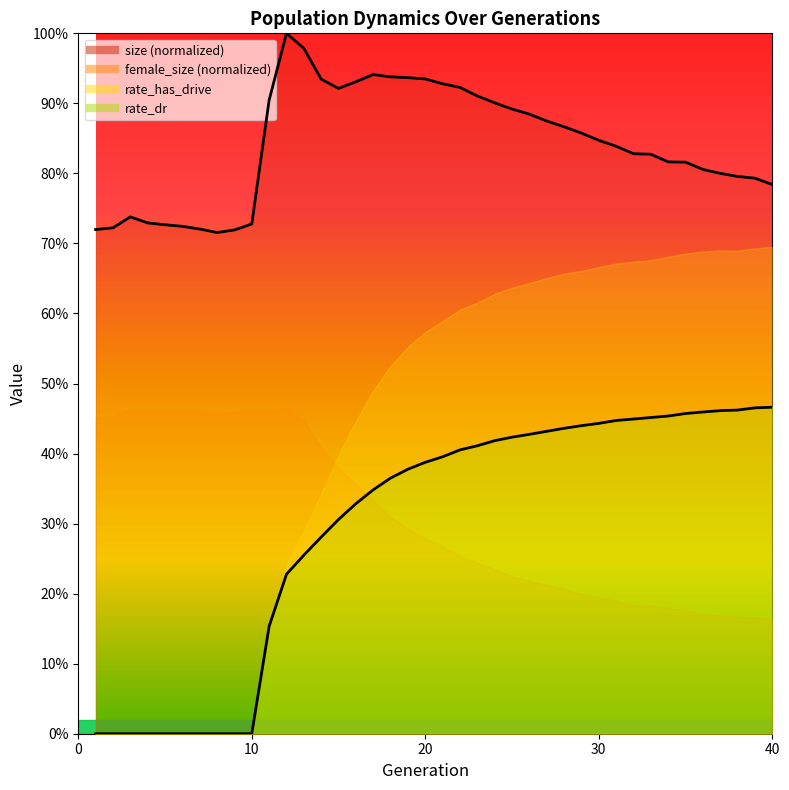

What value does the rate_dr series have at 23?

0.4